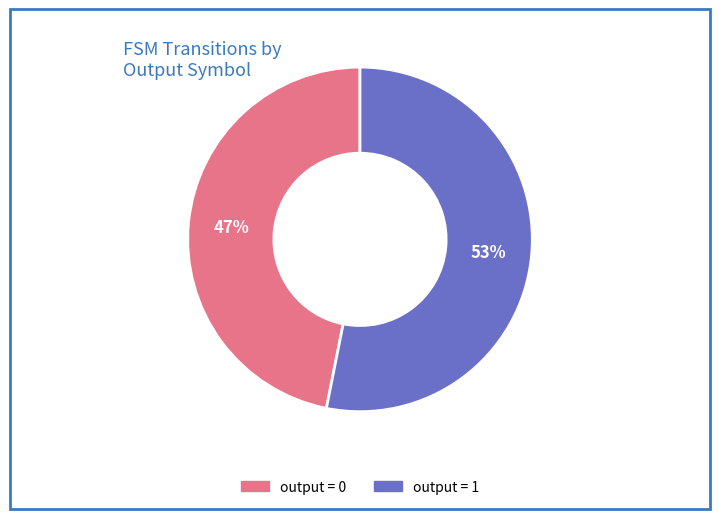

Count the number of slices in the pie.

2